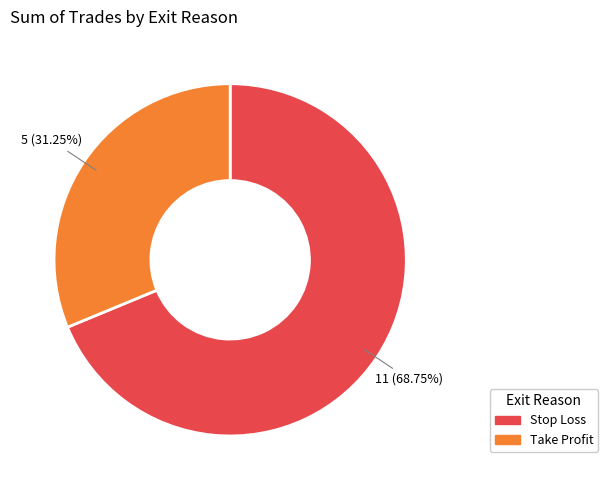

Approximately how many times larger is the value at Take Profit compared to Stop Loss?

0.5